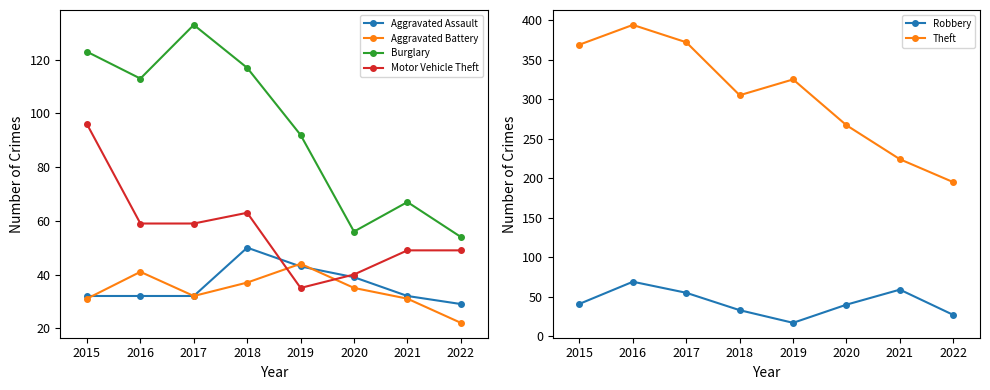

At which label is Aggravated Battery closest to 33?

2017